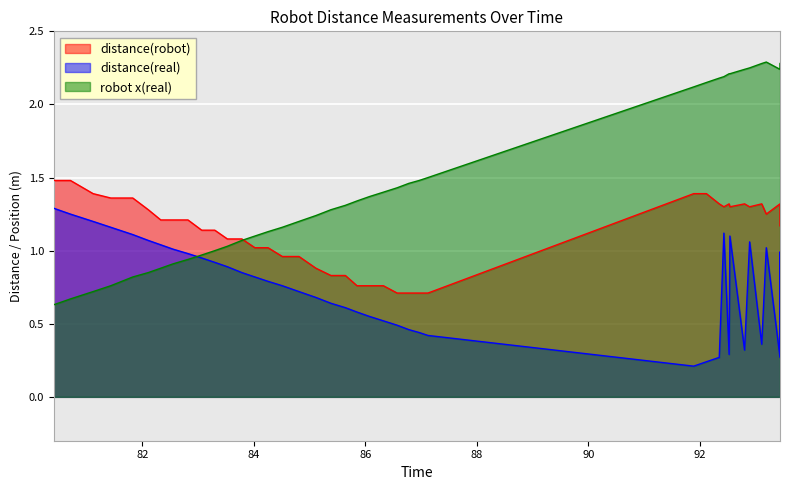

What is the minimum value shown in the chart?

0.2